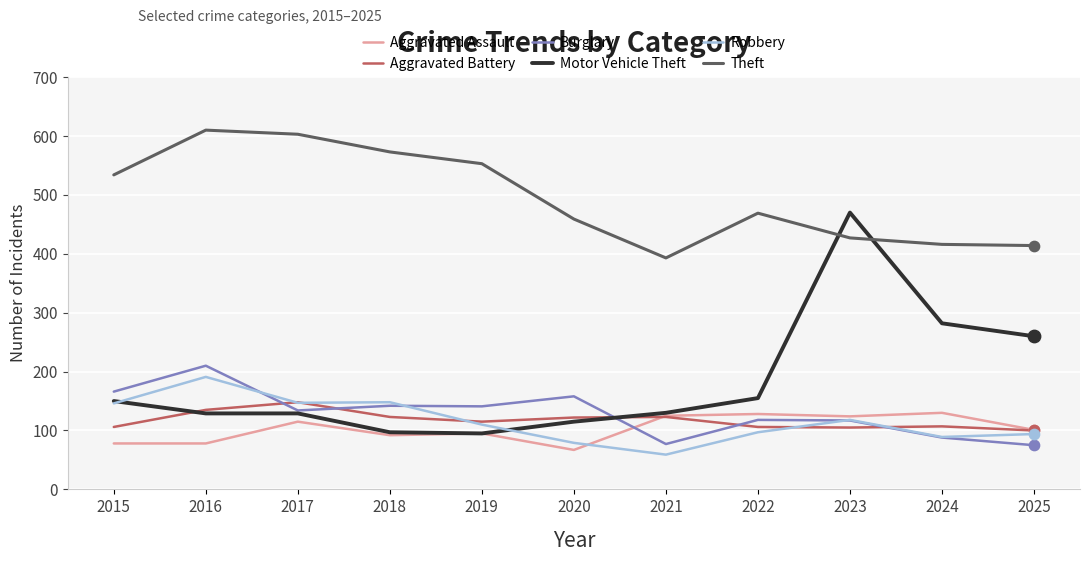

What is the difference between the highest and lowest values at 2024?

328